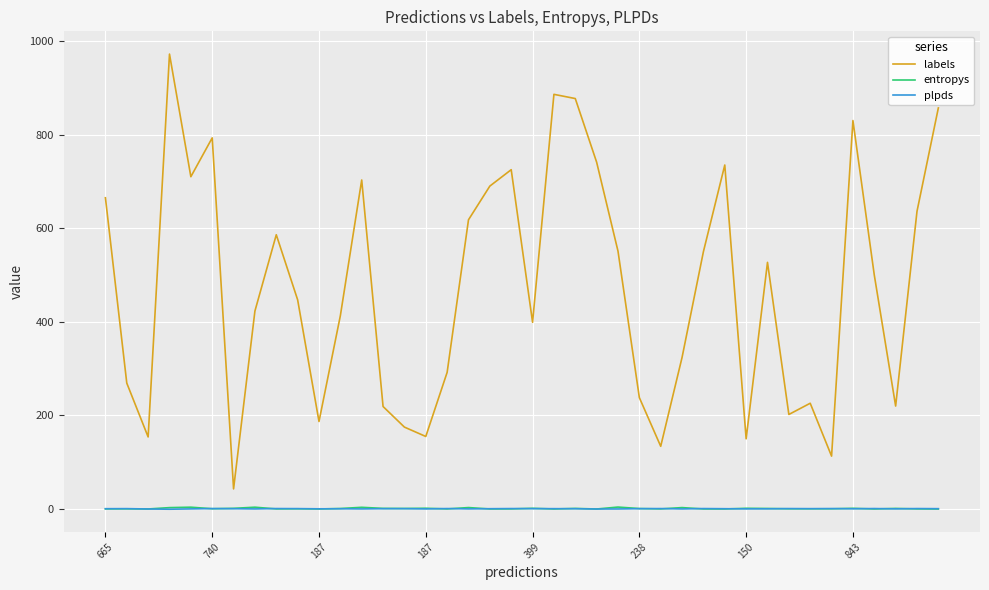

True or false: labels and entropys cross at least once.

False